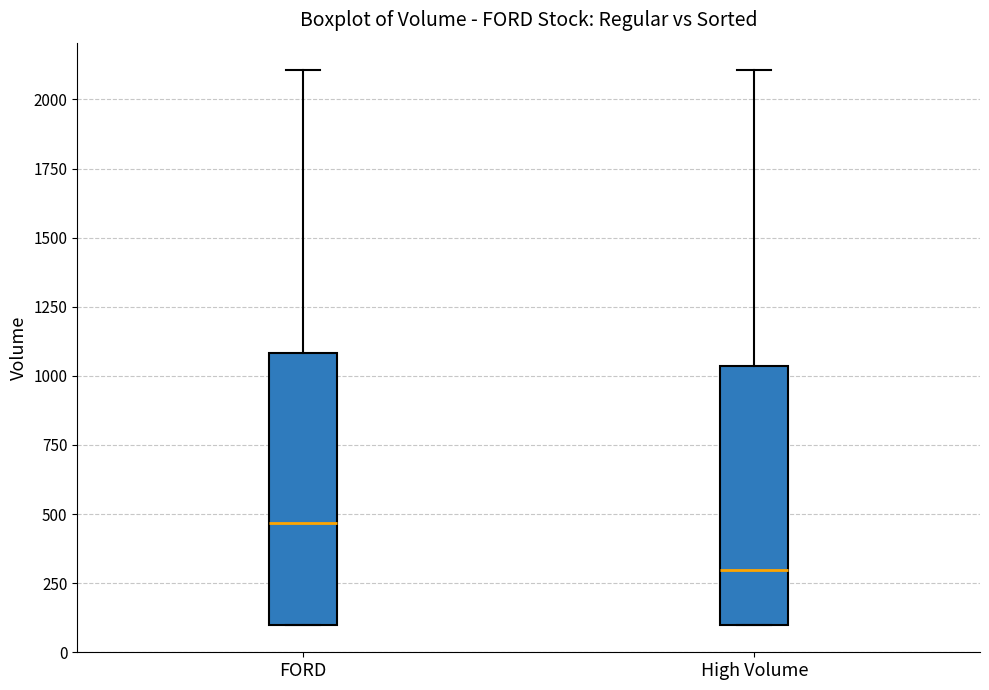

Which box's median line is the highest?

FORD